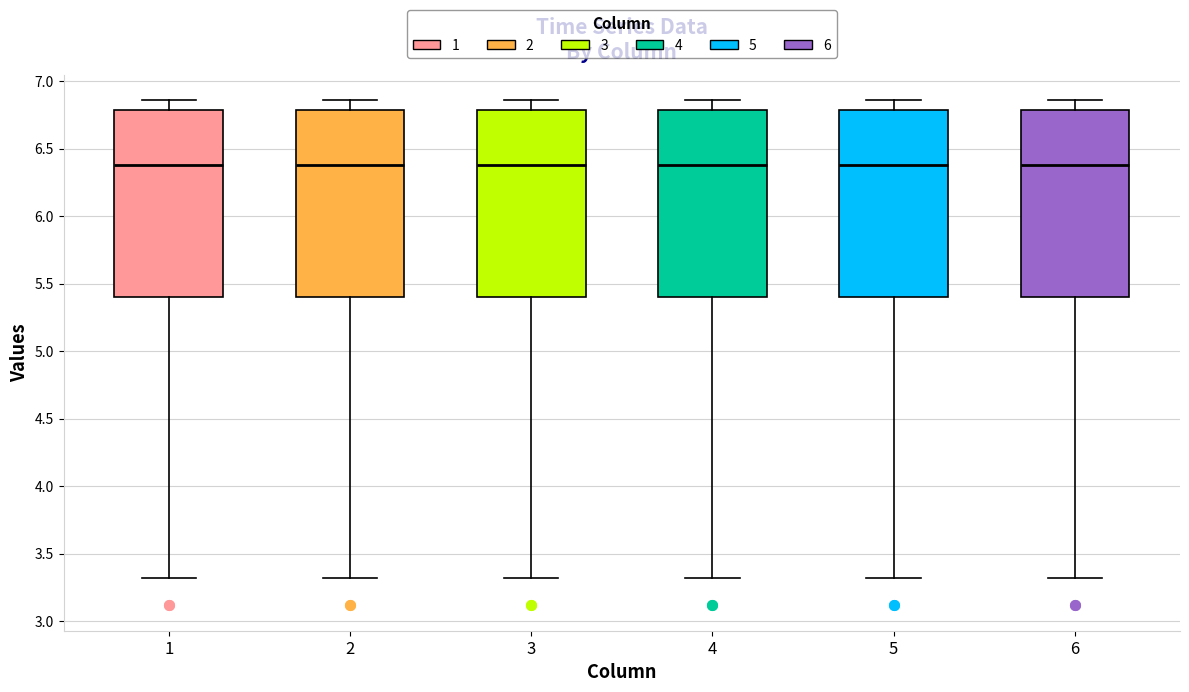

Reading left to right, transcribe this box plot: for each box, give where its median line is, the range the box spans, and where its two whiskers end, as read against the y-axis. The values are not printed on the chart, so give them approximately, as read against the axis.

1: median 6.40, box 5.40 to 6.80, whiskers 3.30 to 6.85
2: median 6.40, box 5.40 to 6.80, whiskers 3.30 to 6.85
3: median 6.40, box 5.40 to 6.80, whiskers 3.30 to 6.85
4: median 6.40, box 5.40 to 6.80, whiskers 3.30 to 6.85
5: median 6.40, box 5.40 to 6.80, whiskers 3.30 to 6.85
6: median 6.40, box 5.40 to 6.80, whiskers 3.30 to 6.85